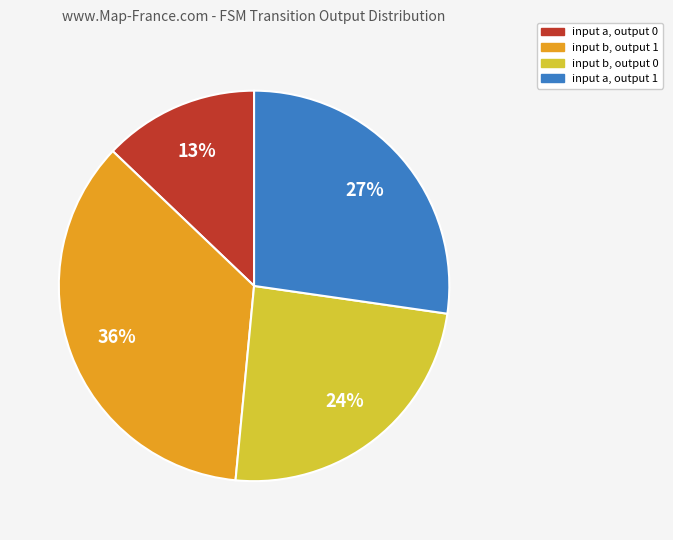

Does any single category account for the majority?

No